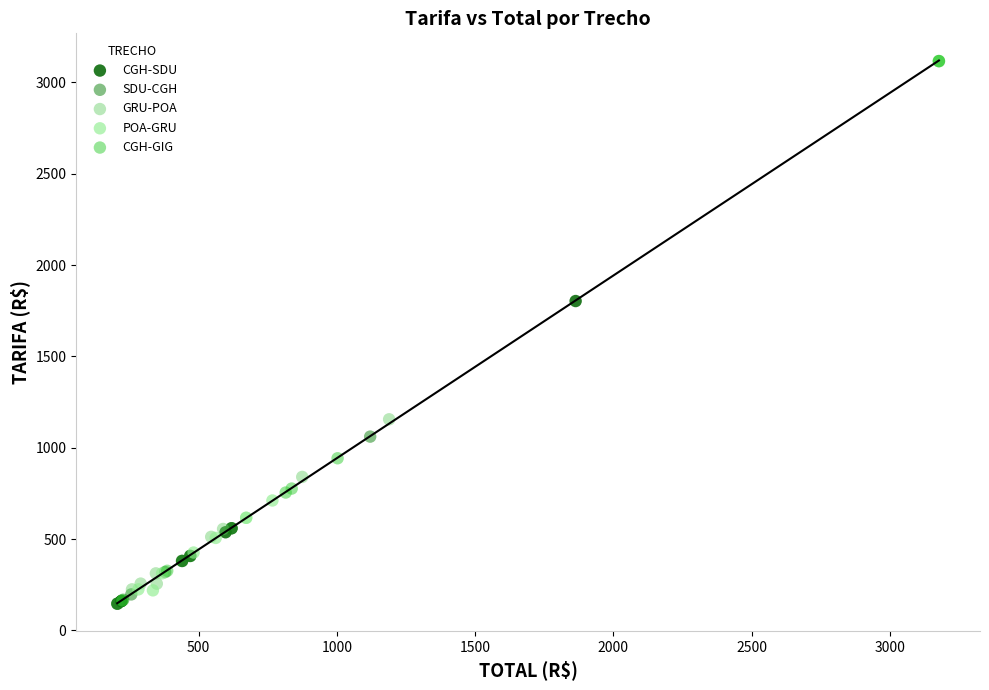

Which series has the largest Y range (max minus min)?

CGH-GIG